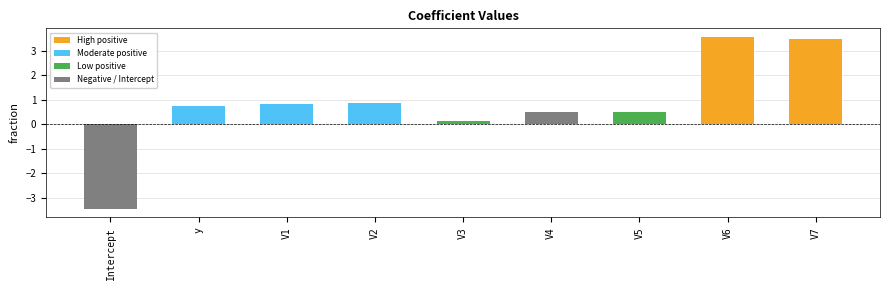

What is the difference between the second highest and second lowest values?

3.4